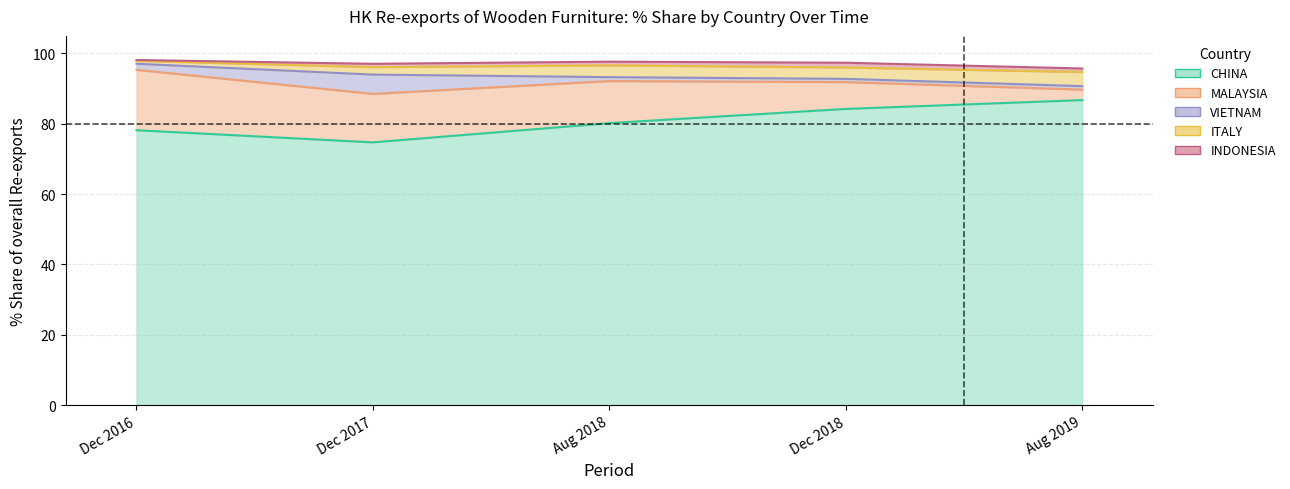

Where is 201908_% Share nearest to the value 43?

ITALY